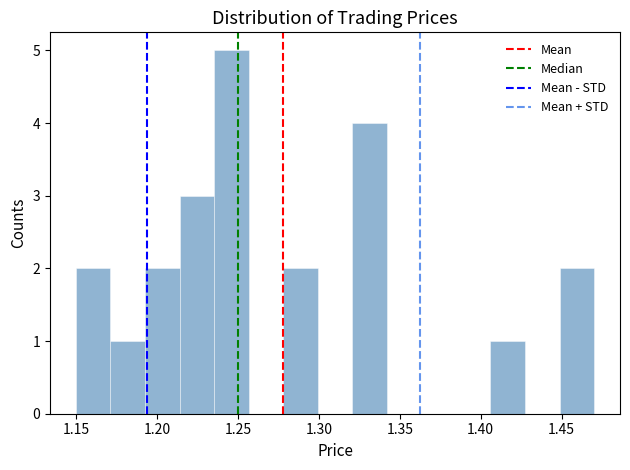

Reading left to right, transcribe this chart: for each bar, give the range it covers on the x-axis and its height. Neither the bar edges nor the heights are printed on the chart, so give them approximately, as read against the axes.

1.150 to 1.170: 2
1.170 to 1.195: 1
1.195 to 1.215: 2
1.215 to 1.235: 3
1.235 to 1.255: 5
1.255 to 1.280: 0
1.280 to 1.300: 2
1.300 to 1.320: 0
1.320 to 1.340: 4
1.340 to 1.365: 0
1.365 to 1.385: 0
1.385 to 1.405: 0
1.405 to 1.425: 1
1.425 to 1.450: 0
1.450 to 1.470: 2